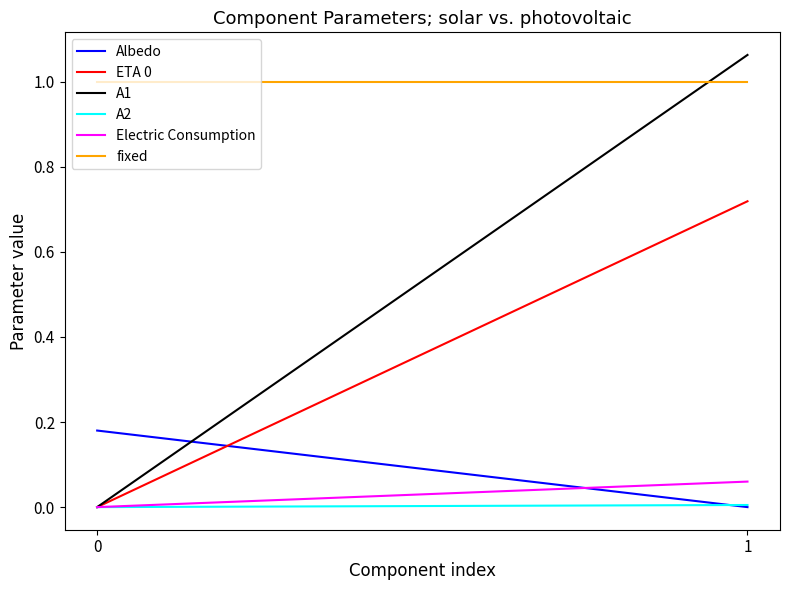

Which category has the lowest value across all series?

1